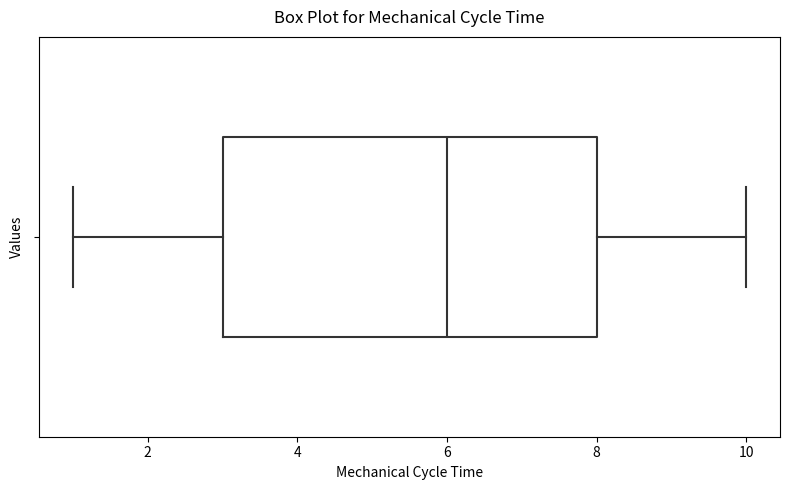

Where does the median line of the box sit on the x-axis? The values are not printed on the chart, so give them approximately, as read against the axis.

6